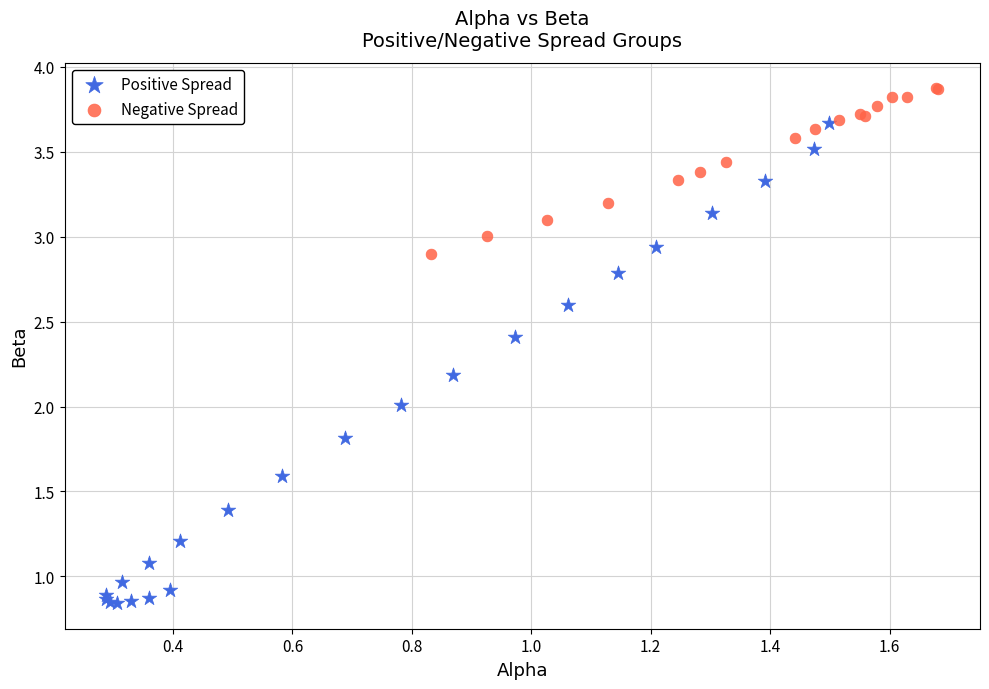

Which series reaches the minimum Y coordinate?

Positive Spread